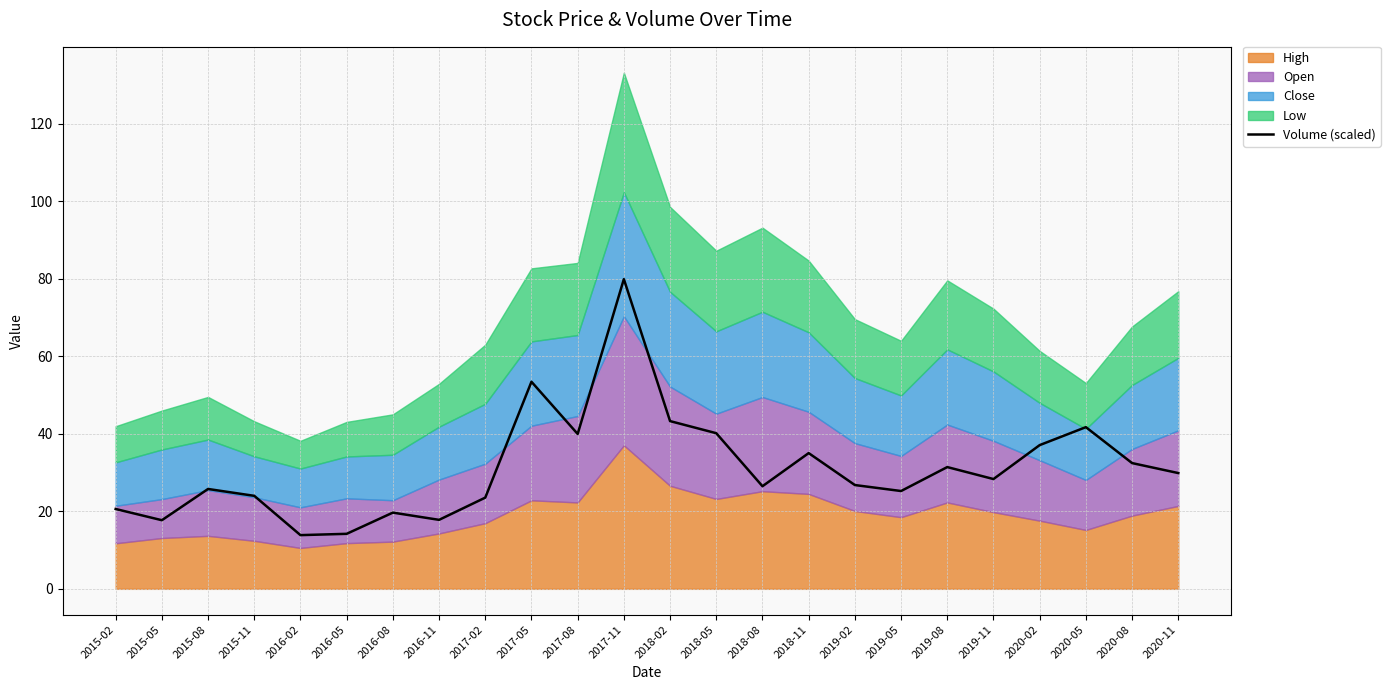

Reading left to right, transcribe all the data shown in this chart.

2015-02=20.6	2015-05=17.7	2015-08=25.8	2015-11=24.0	2016-02=13.9	2016-05=14.2	2016-08=19.7	2016-11=17.8	2017-02=23.5	2017-05=53.4	2017-08=40.0	2017-11=79.9	2018-02=43.3	2018-05=40.2	2018-08=26.5	2018-11=35.0	2019-02=26.8	2019-05=25.2	2019-08=31.4	2019-11=28.3	2020-02=37.1	2020-05=41.7	2020-08=32.5	2020-11=29.9